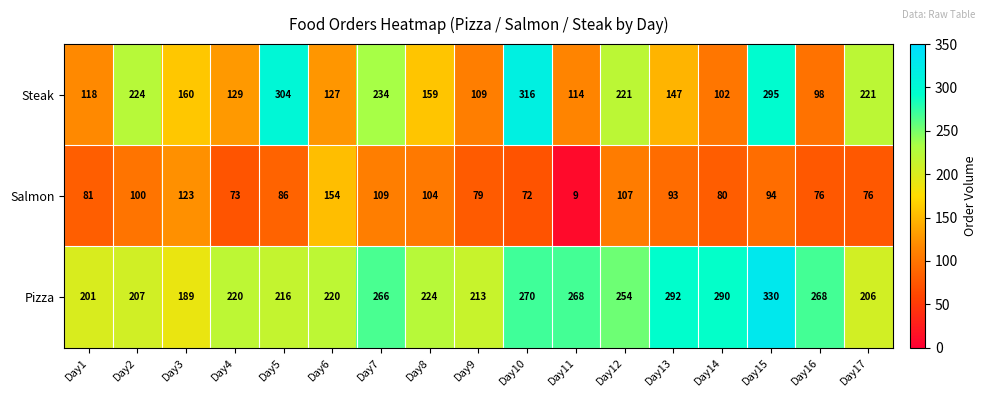

True or false: Salmon has a value of 154 at Day6.

True